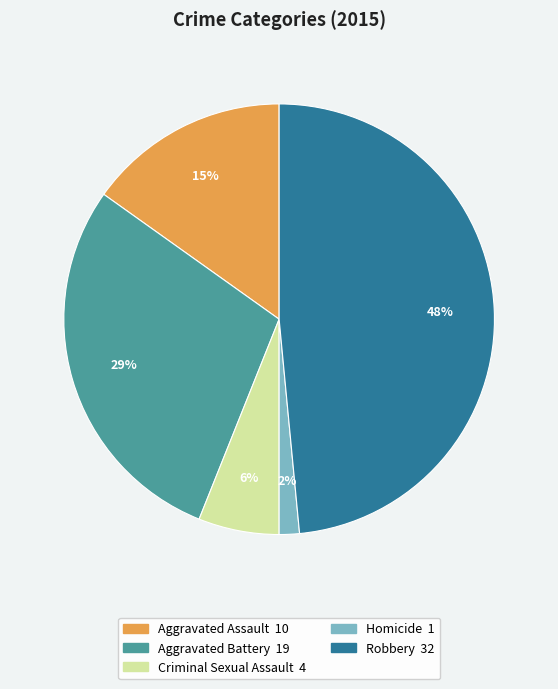

Which has a higher value, Criminal Sexual Assault or Robbery?

Robbery